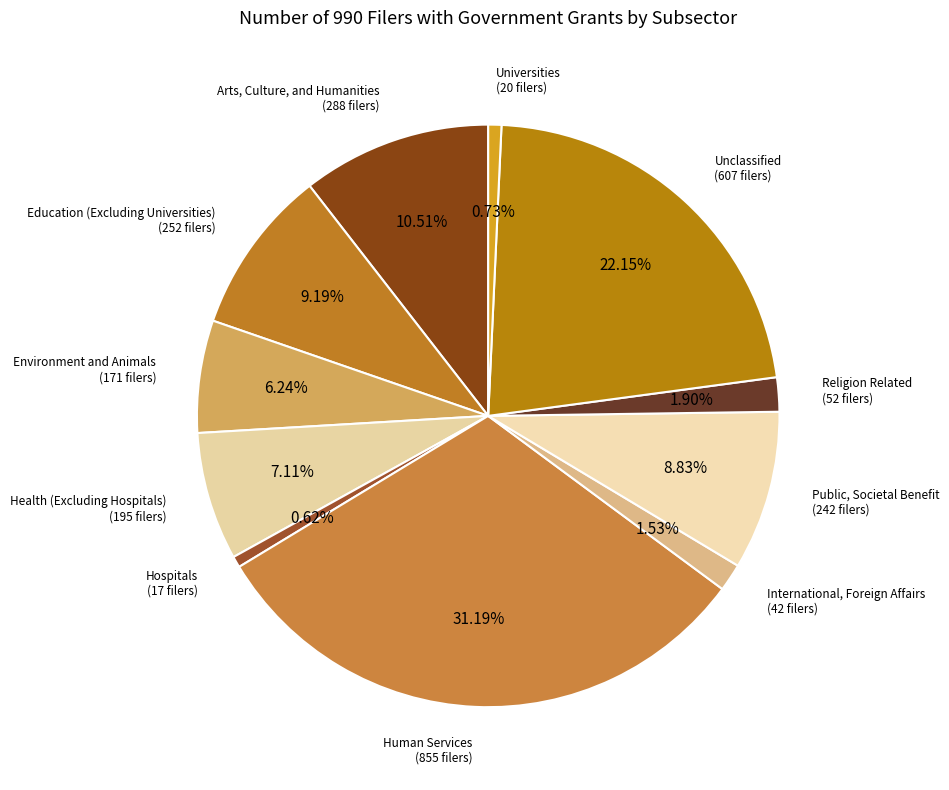

What is the largest slice in the pie chart?

Human Services